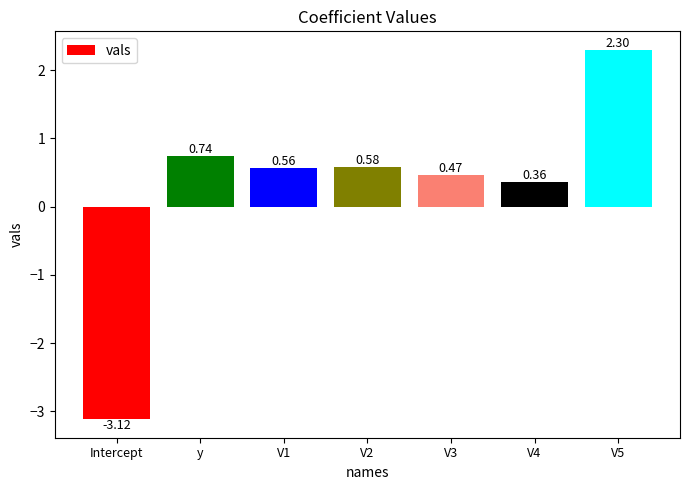

Which category has the lowest value across all series?

Intercept